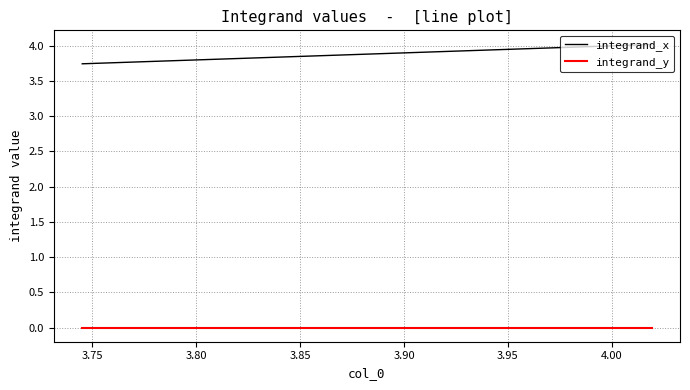

Which series has the largest total across all categories?

integrand_x